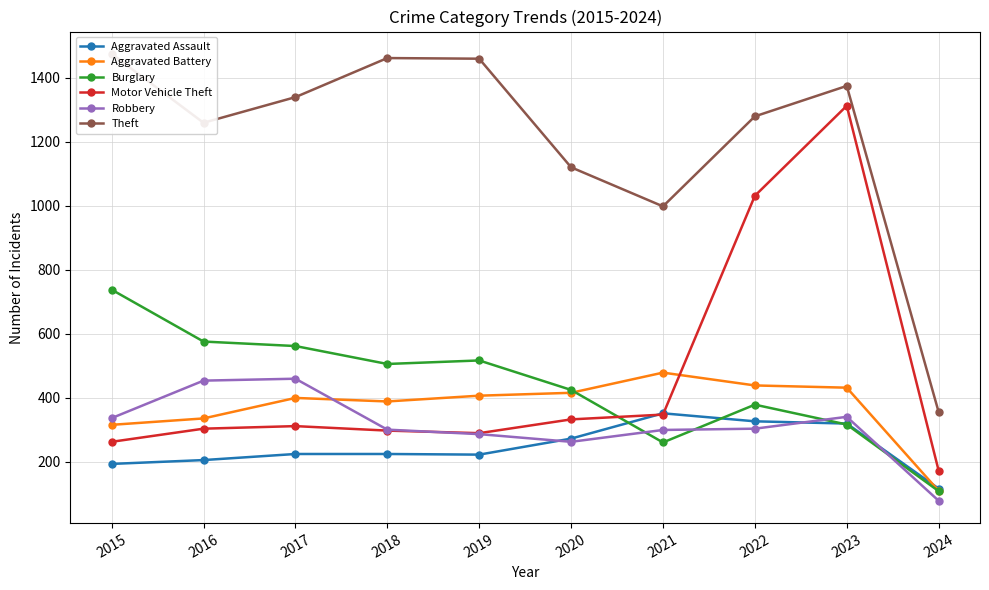

Does the chart display data point markers on the line(s)?

Yes